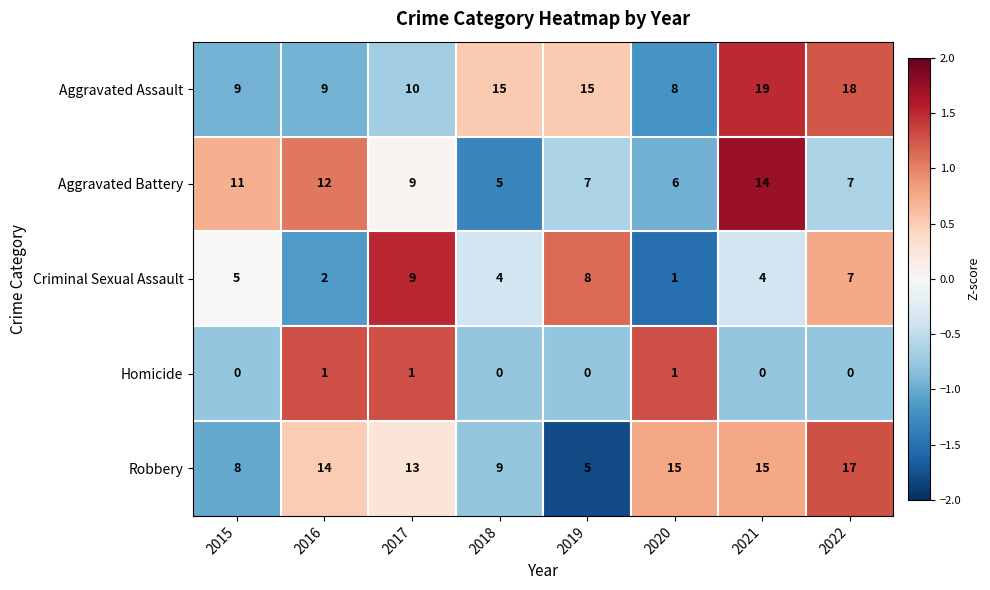

Which series changed the most between 2016 and 2021?

Aggravated Assault